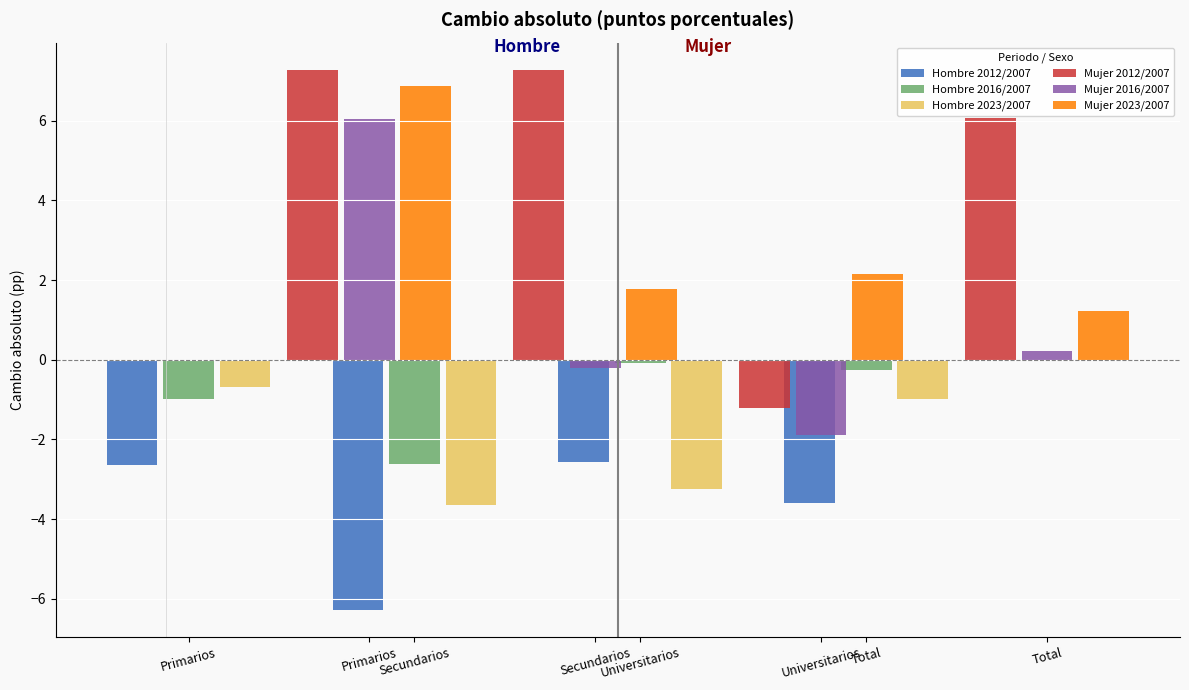

List the series in order of their peak value, highest first.

Mujer 2012/2007, Mujer 2023/2007, Mujer 2016/2007, Hombre 2016/2007, Hombre 2023/2007, Hombre 2012/2007